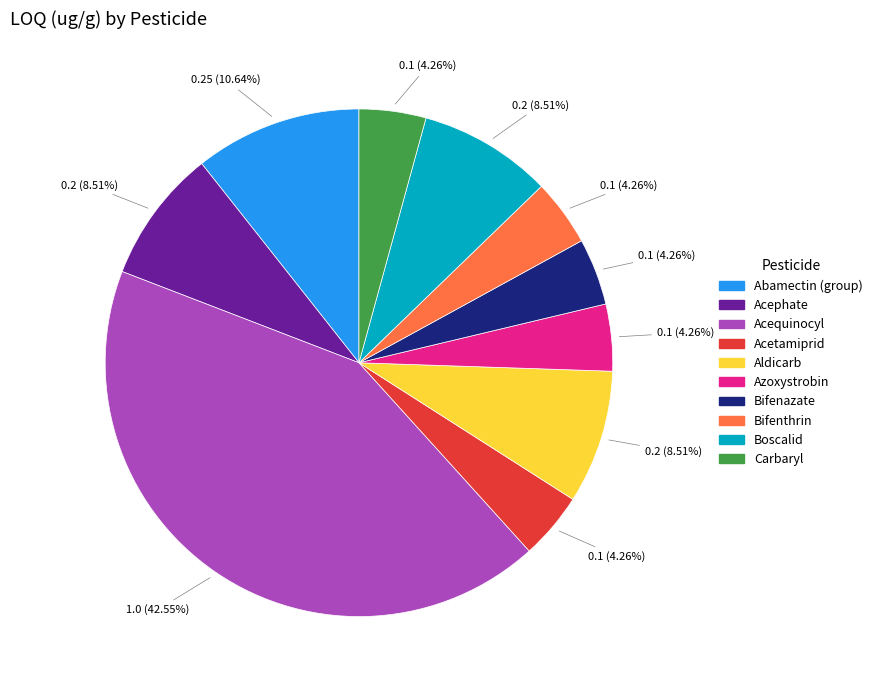

What is the largest slice in the pie chart?

Acequinocyl